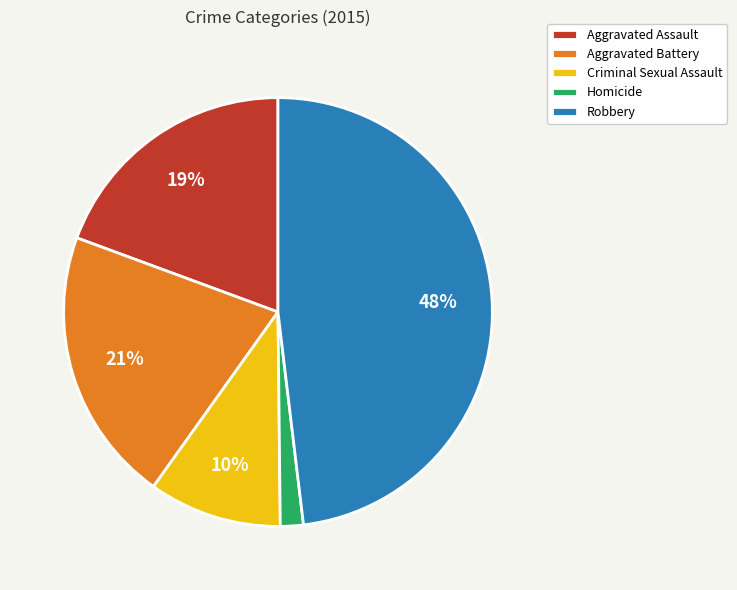

Which category has the biggest portion of the pie?

Robbery